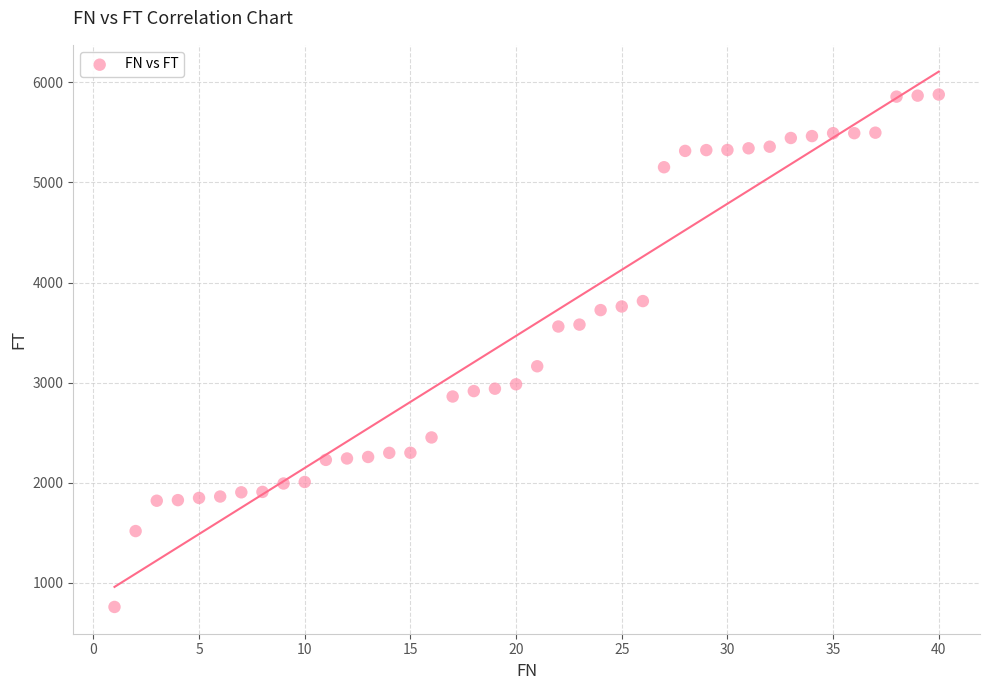

What is the range of Y values (max minus min)?

5118